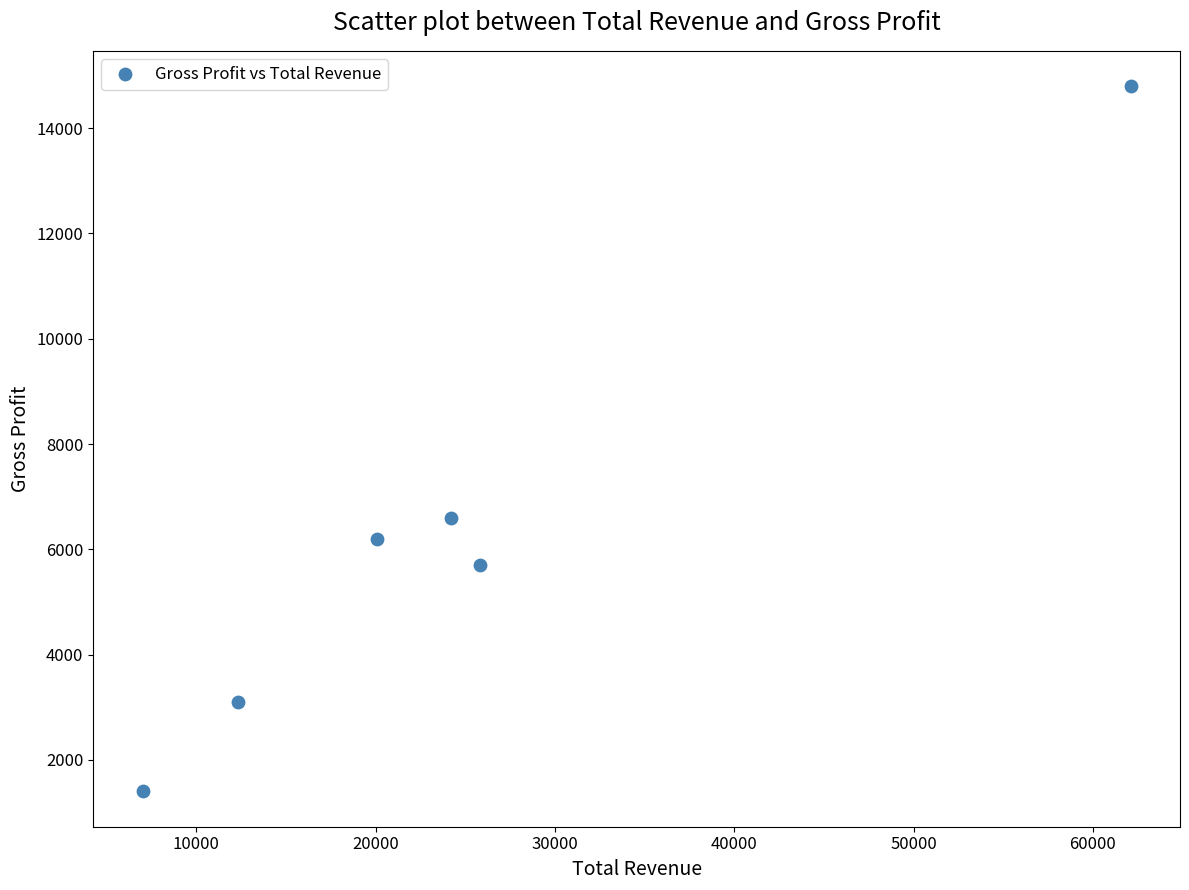

What is the range of X values (max minus min)?

55100